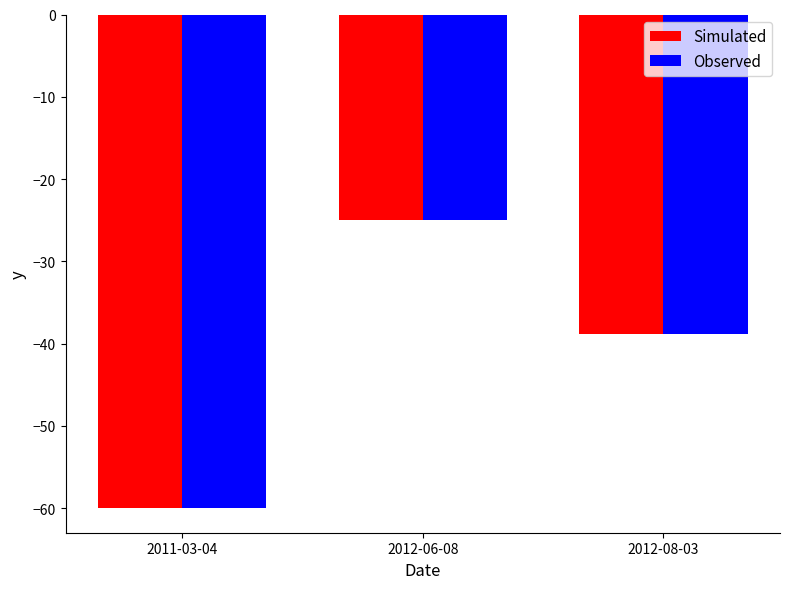

How many groups of bars are there?

3